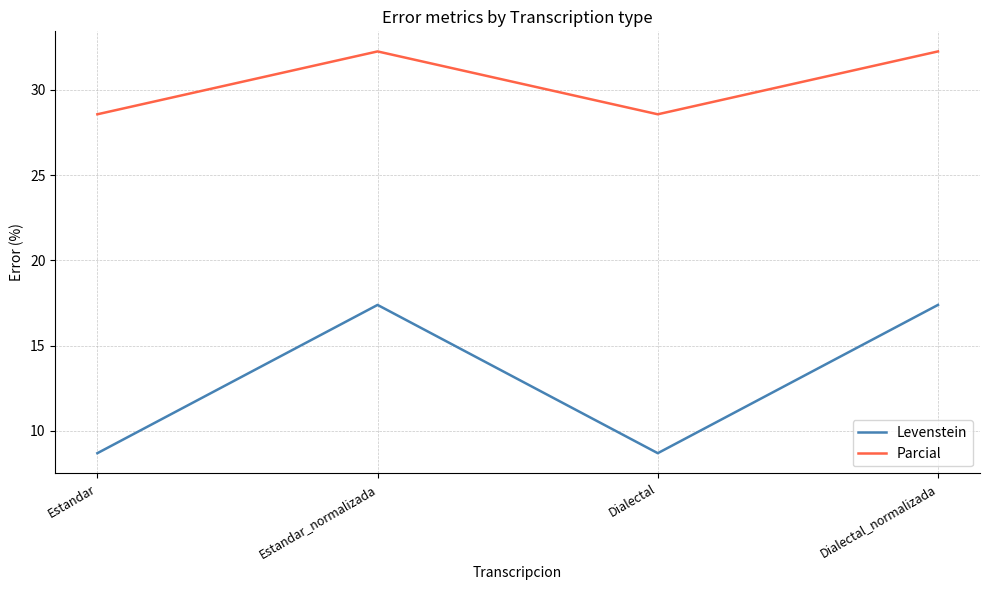

True or false: Levenstein and Parcial intersect in this chart.

False